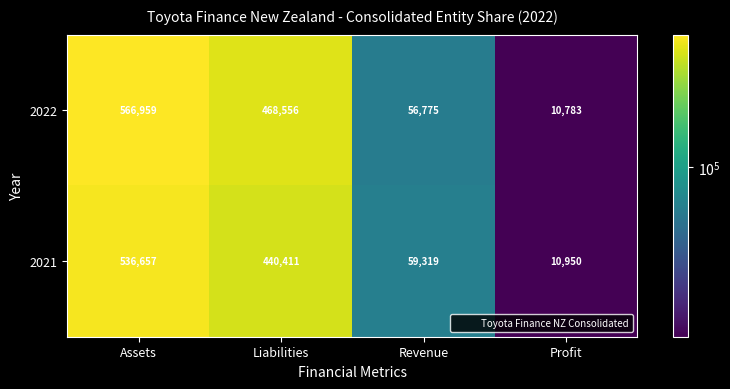

What is the difference between the highest and lowest values at Liabilities?

28145